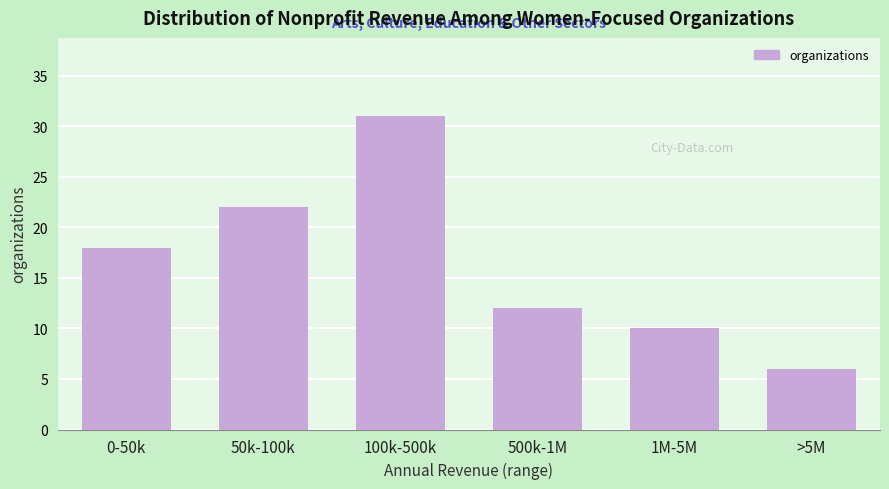

Reading left to right, transcribe all the data shown in this chart.

18	22	31	12	10	6